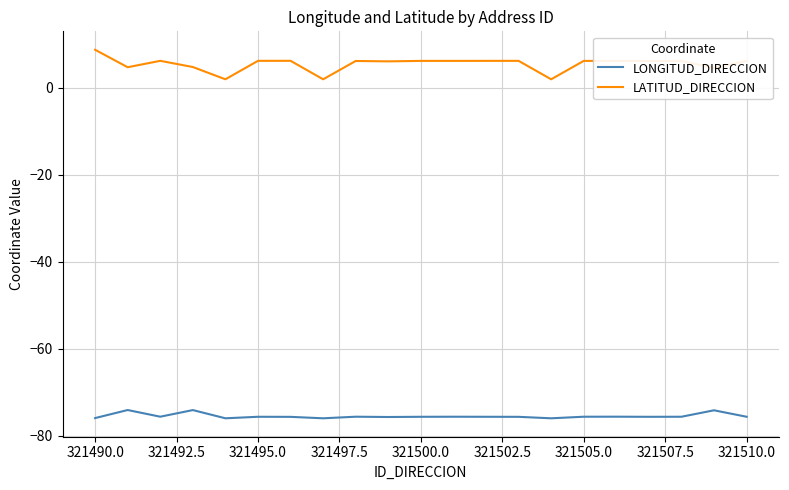

Which series has the largest total across all categories?

LATITUD_DIRECCION